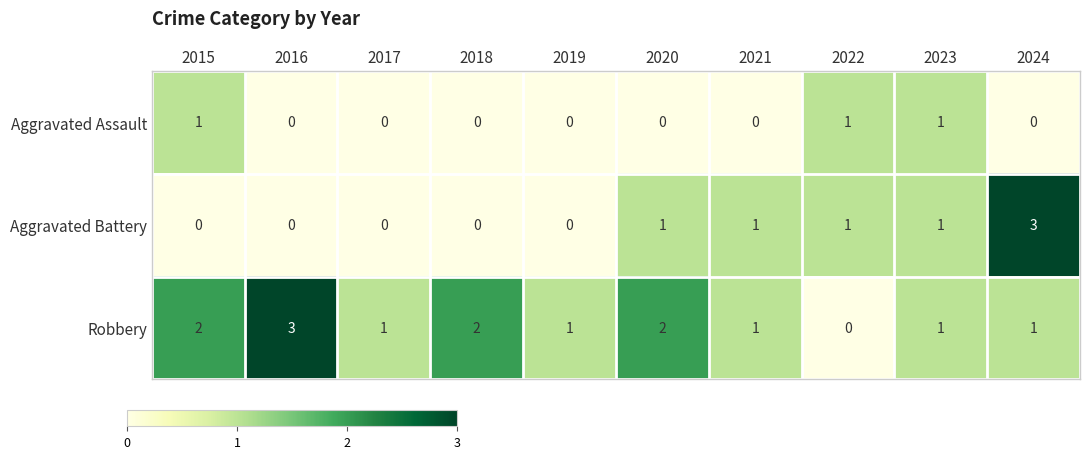

Which series changed the most between 2017 and 2018?

Robbery